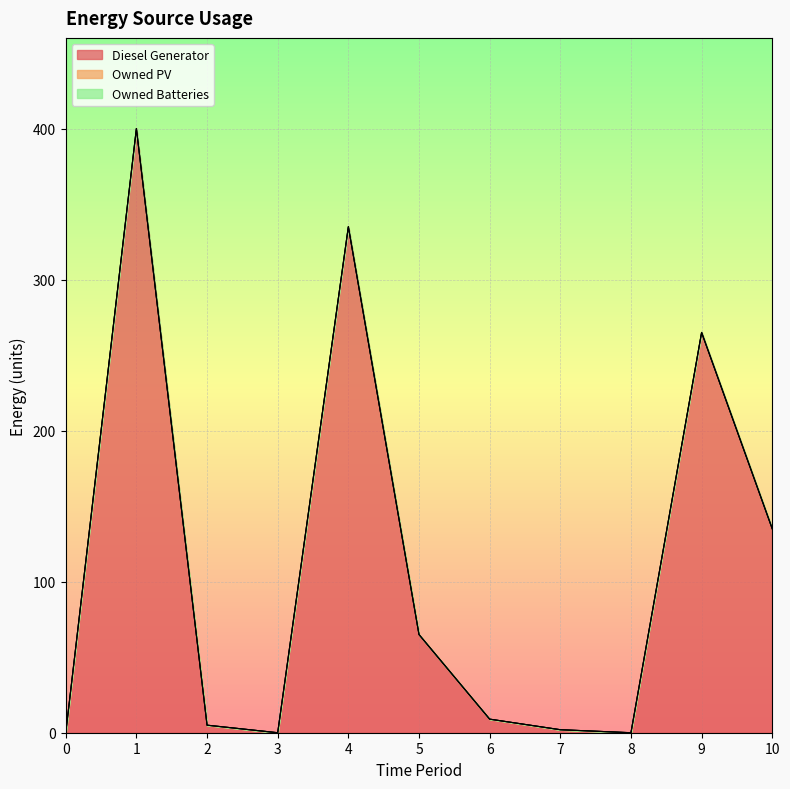

List the series in order of their peak value, lowest first.

Owned PV, Owned Batteries, Diesel Generator